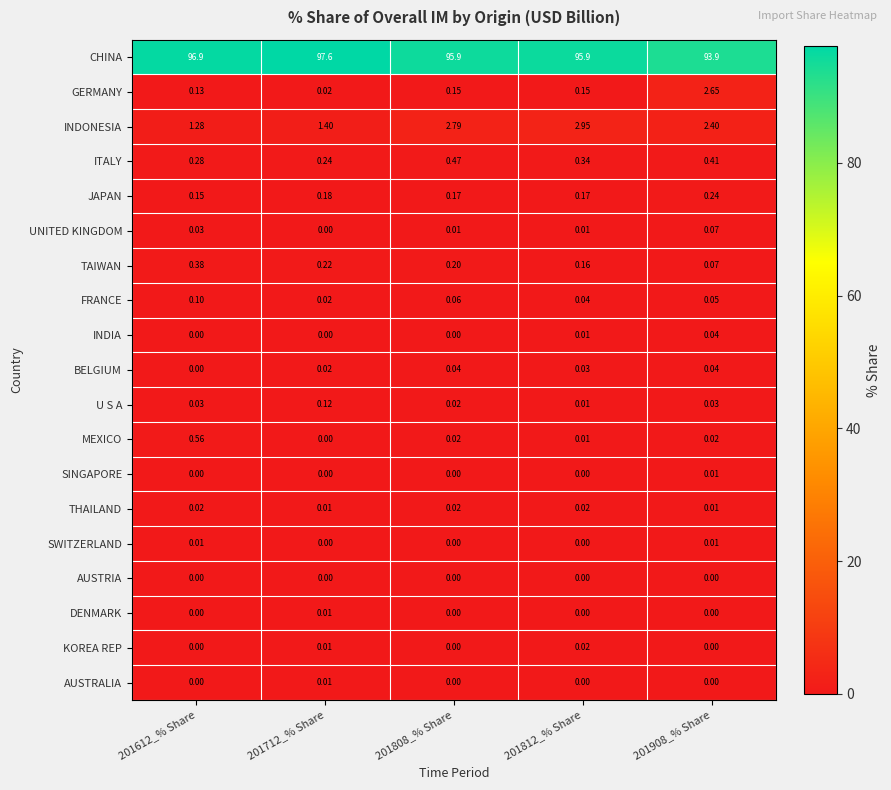

What is the spread (max minus min) of values at 201908_% Share?

93.9